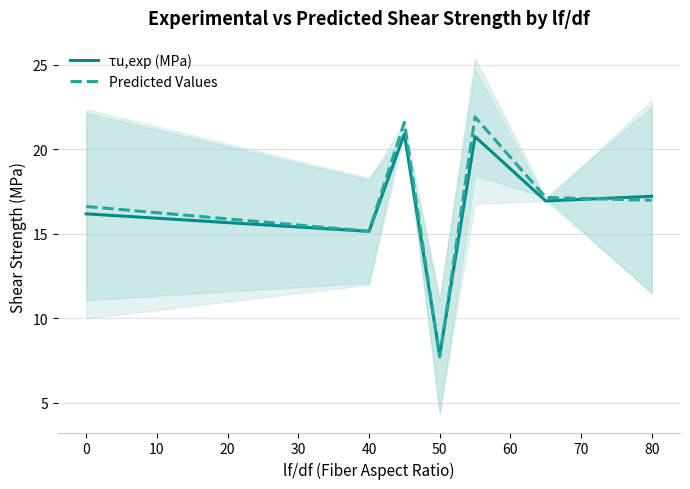

Which series has the largest total across all categories?

Predicted Values